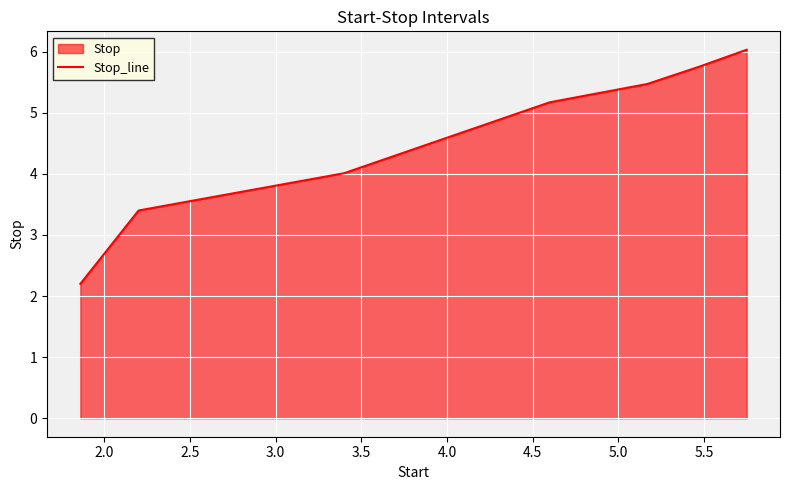

What is the sum of all values?

36.6